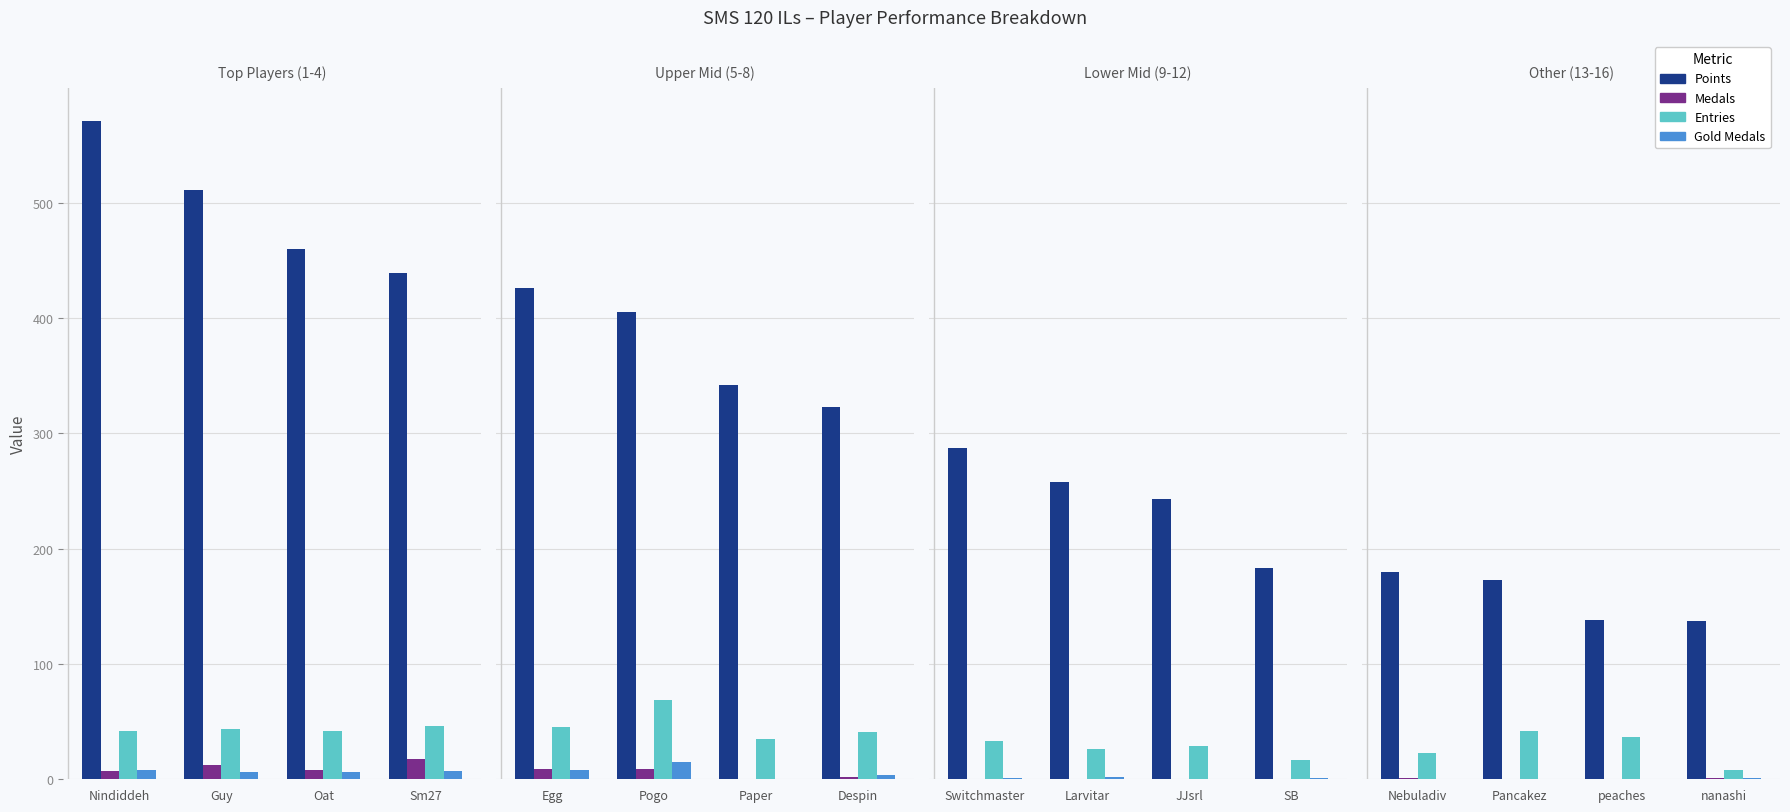

Which has a higher value, peaches or Pancakez?

Pancakez